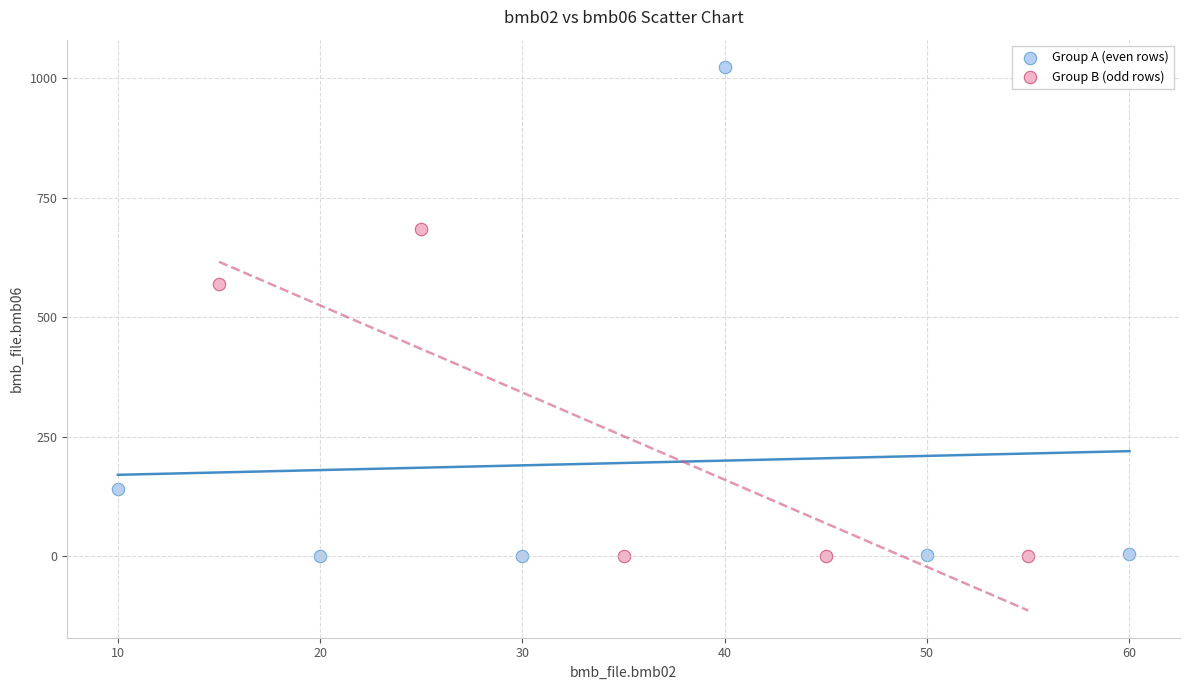

Which series reaches the maximum Y coordinate?

Group A (even rows)